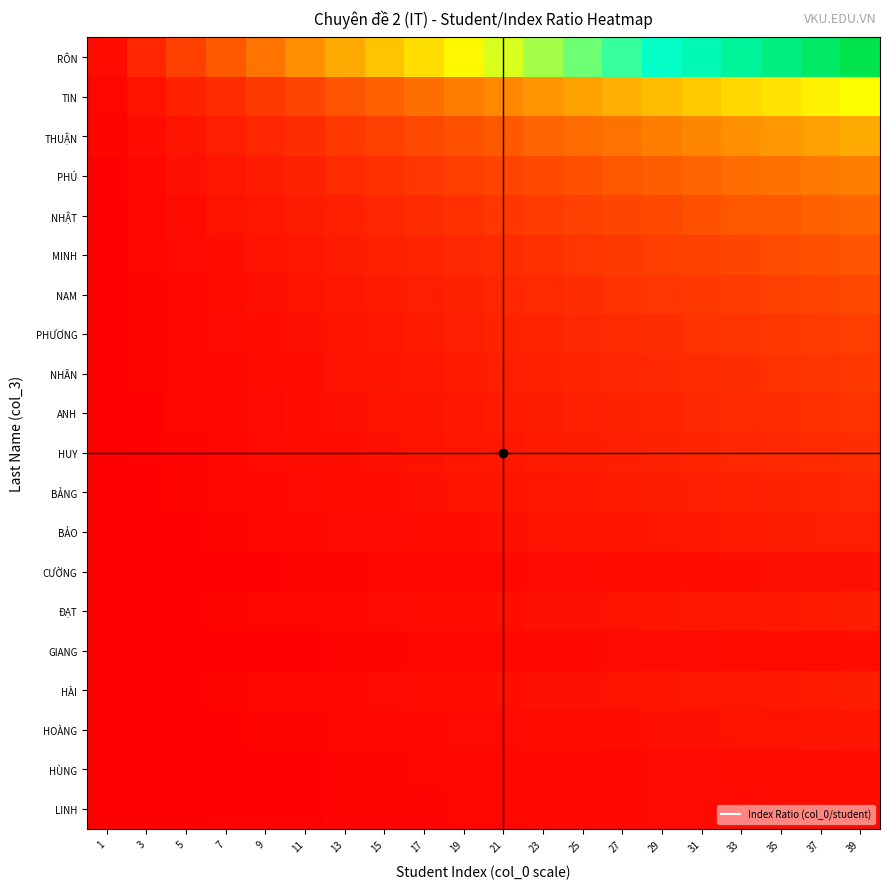

What is the total value across all series at 5?

17.2